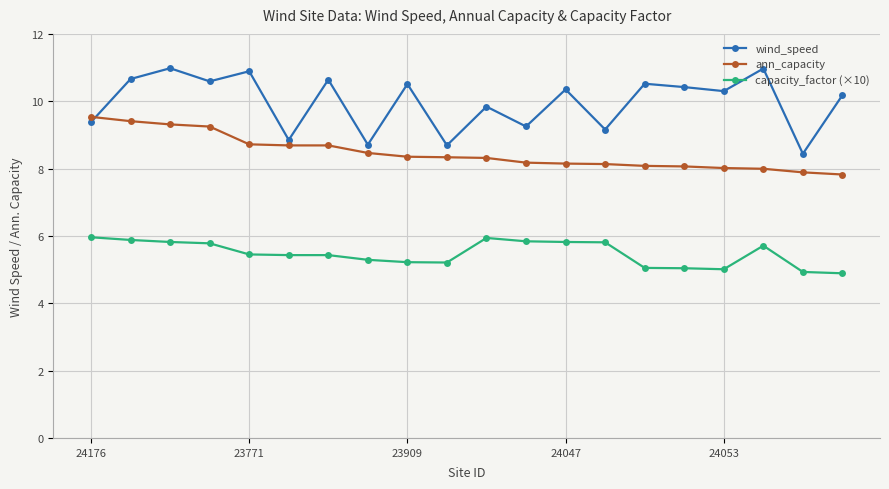

Rank the series by their average value, from highest to lowest.

wind_speed, ann_capacity, capacity_factor (×10)